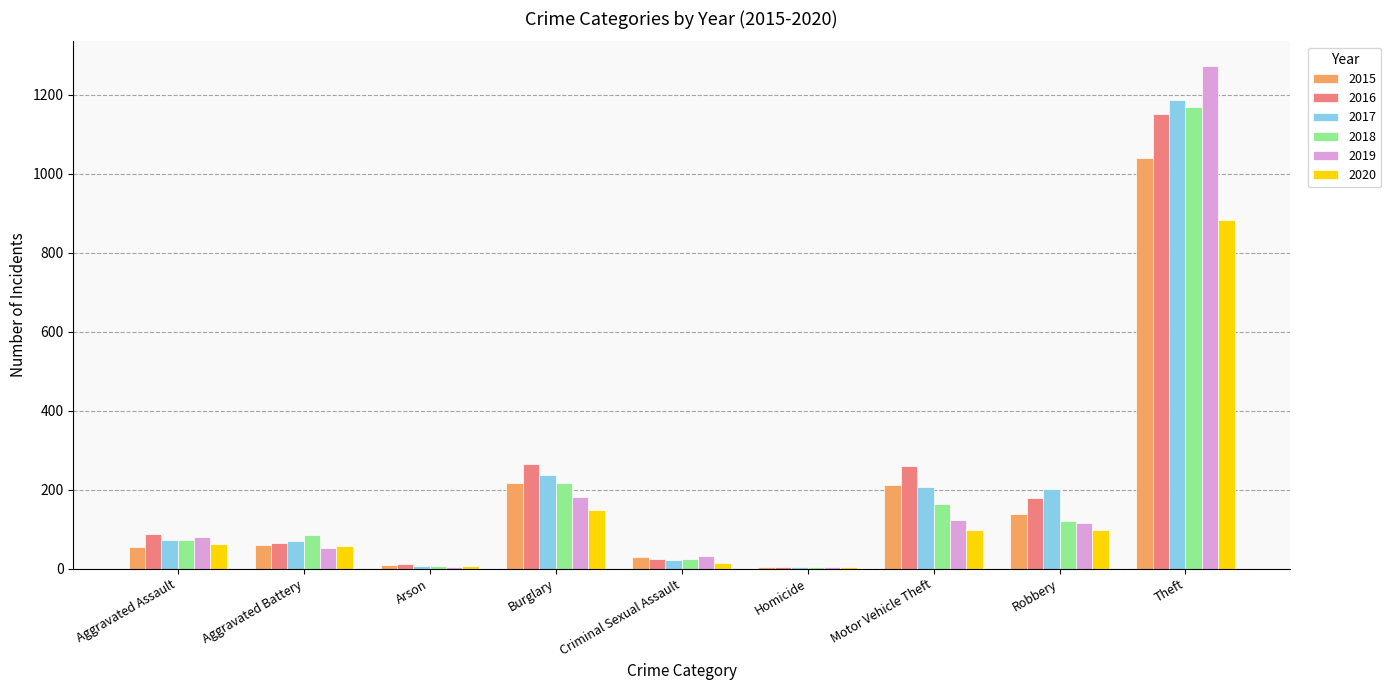

How many categories are shown in the chart?

9